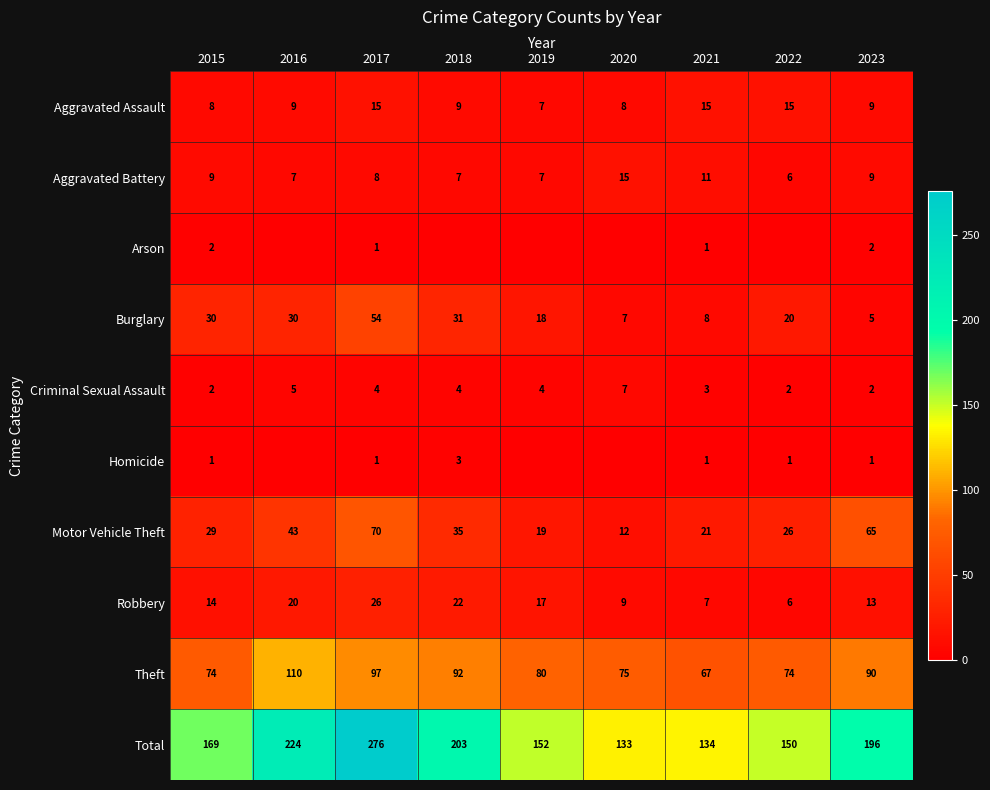

True or false: Aggravated Assault has a value of 6 at 2018.

False